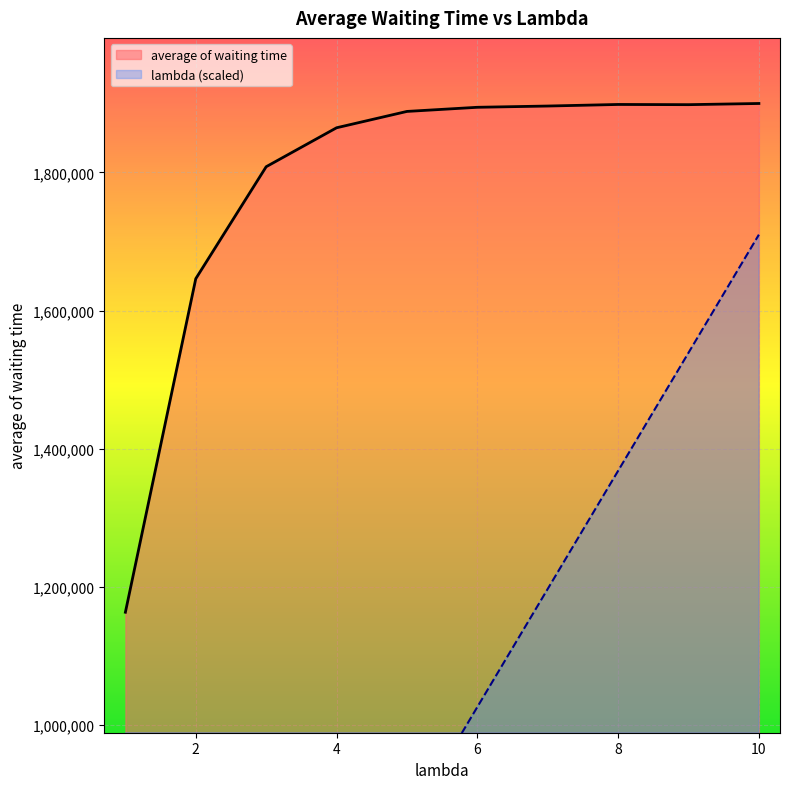

True or false: average of waiting time and lambda intersect in this chart.

False